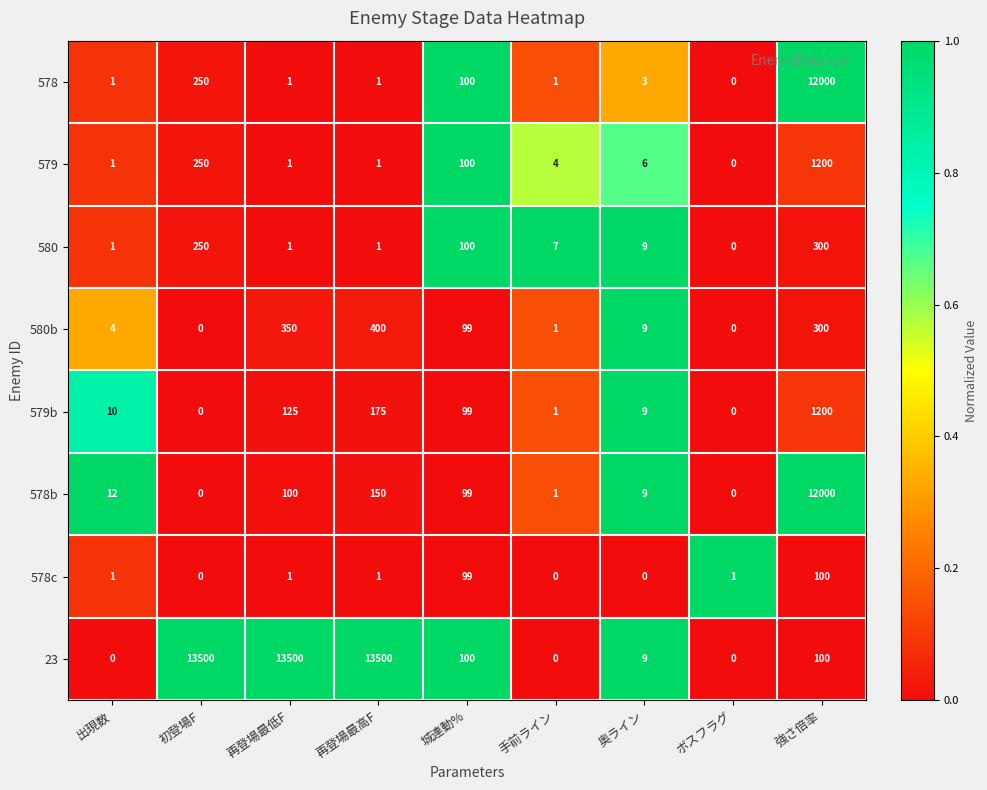

At which label does 579b reach its peak?

強さ倍率